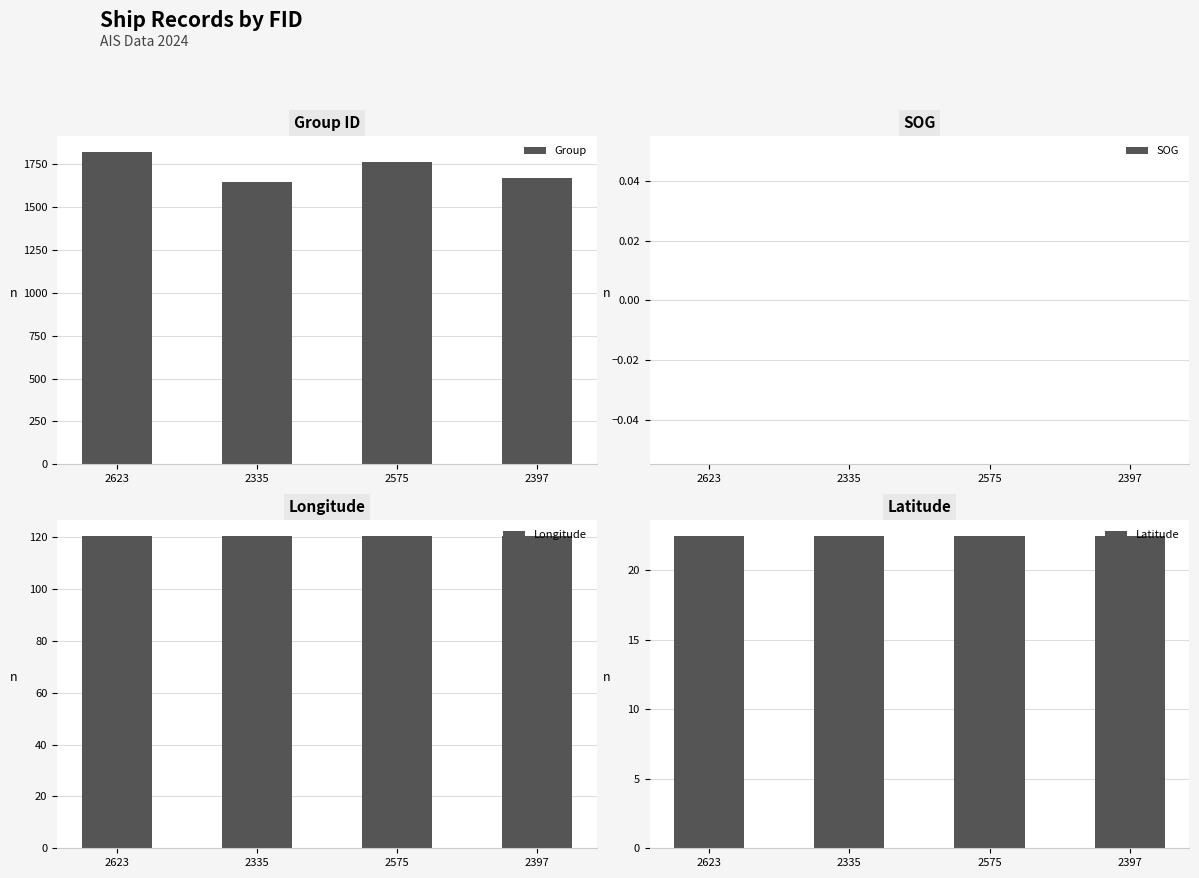

What is the difference between the maximum and minimum values in the Group series?

178